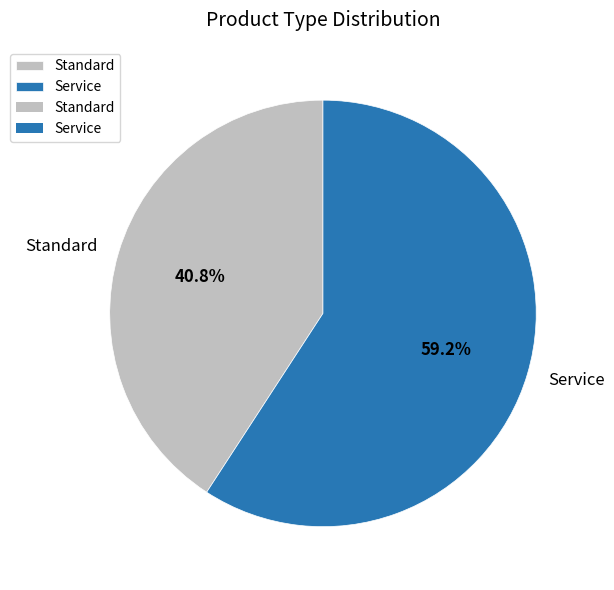

To the nearest percent, what is the combined percentage of Service and Standard?

100%